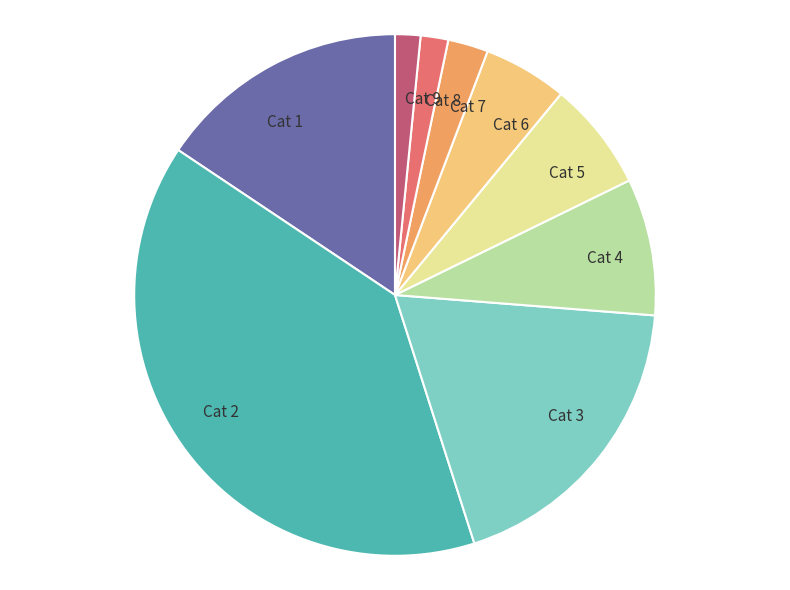

Approximately how many times larger is the value at Cat 5 compared to Cat 4?

0.8